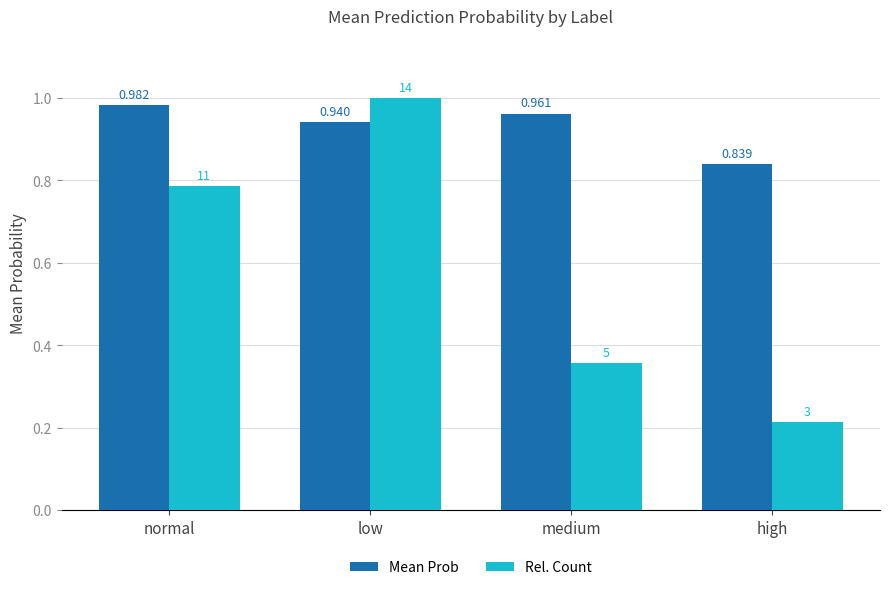

Are the bars horizontal?

No